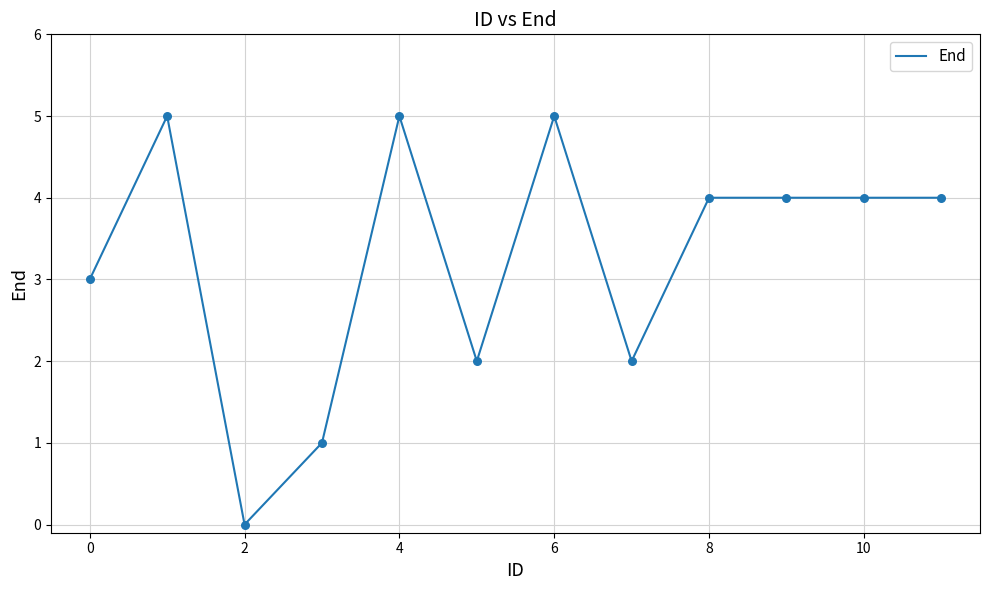

What is the greatest value displayed?

5